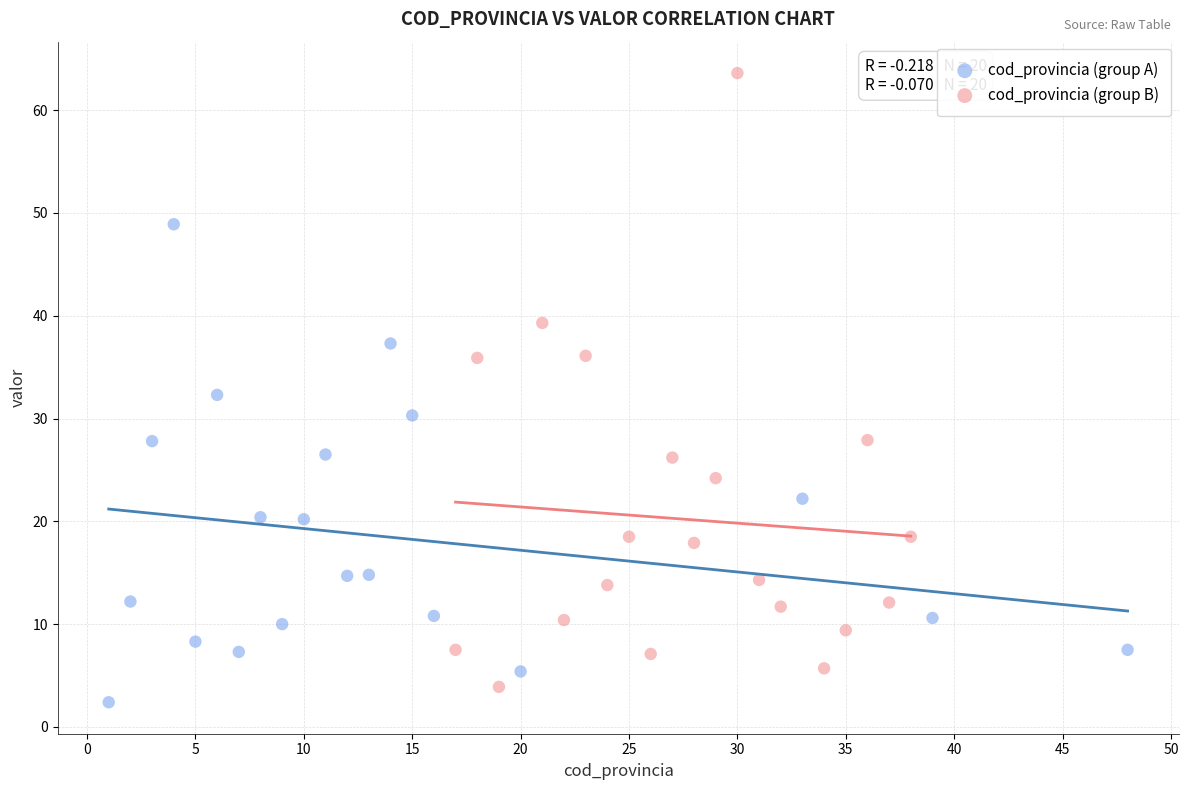

Which series reaches the maximum Y coordinate?

cod_provincia (group B)